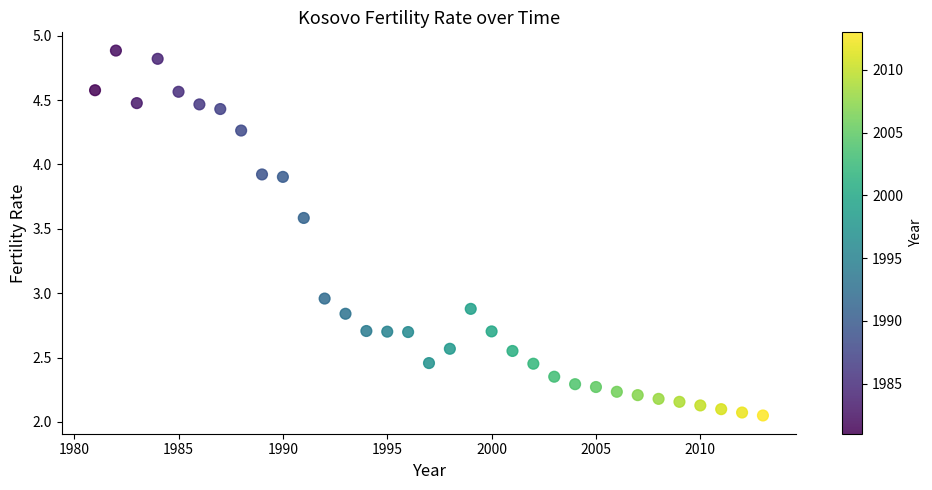

What is the range of X values (max minus min)?

32.0